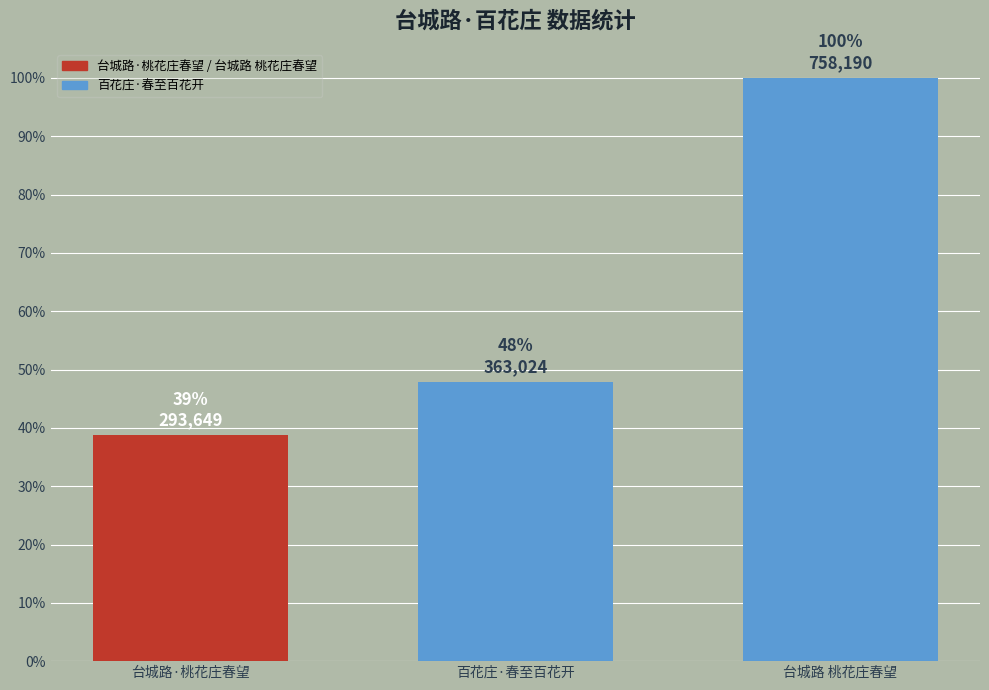

List the labels in order of value, smallest first.

台城路·桃花庄春望, 百花庄·春至百花开, 台城路 桃花庄春望